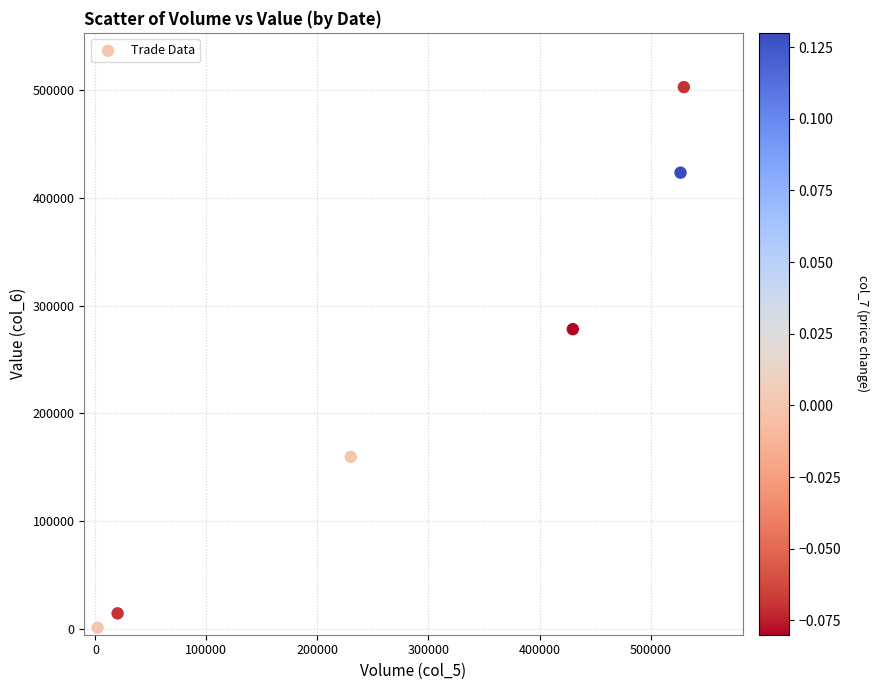

What Y value in the scatter plot is closest to 251945?

278100